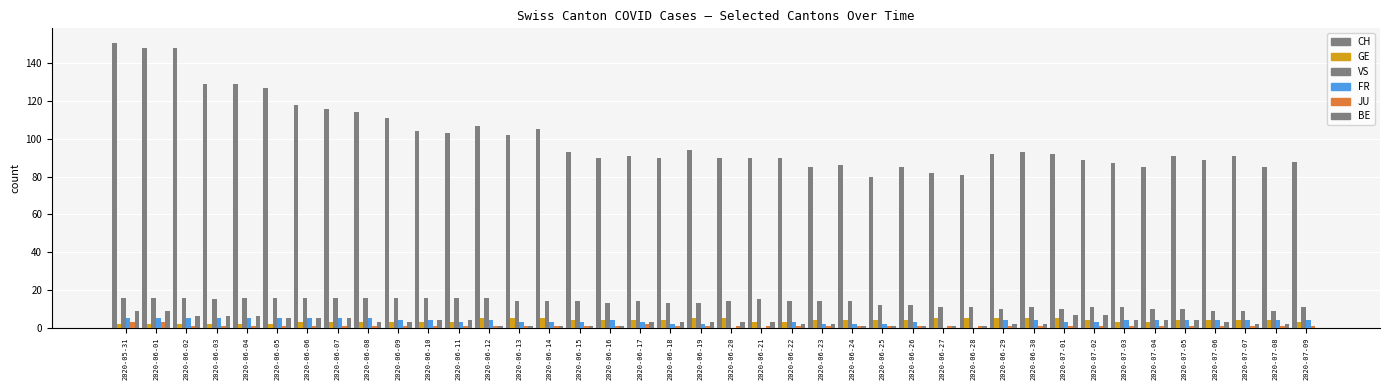

Which series has the largest range (max minus min)?

CH